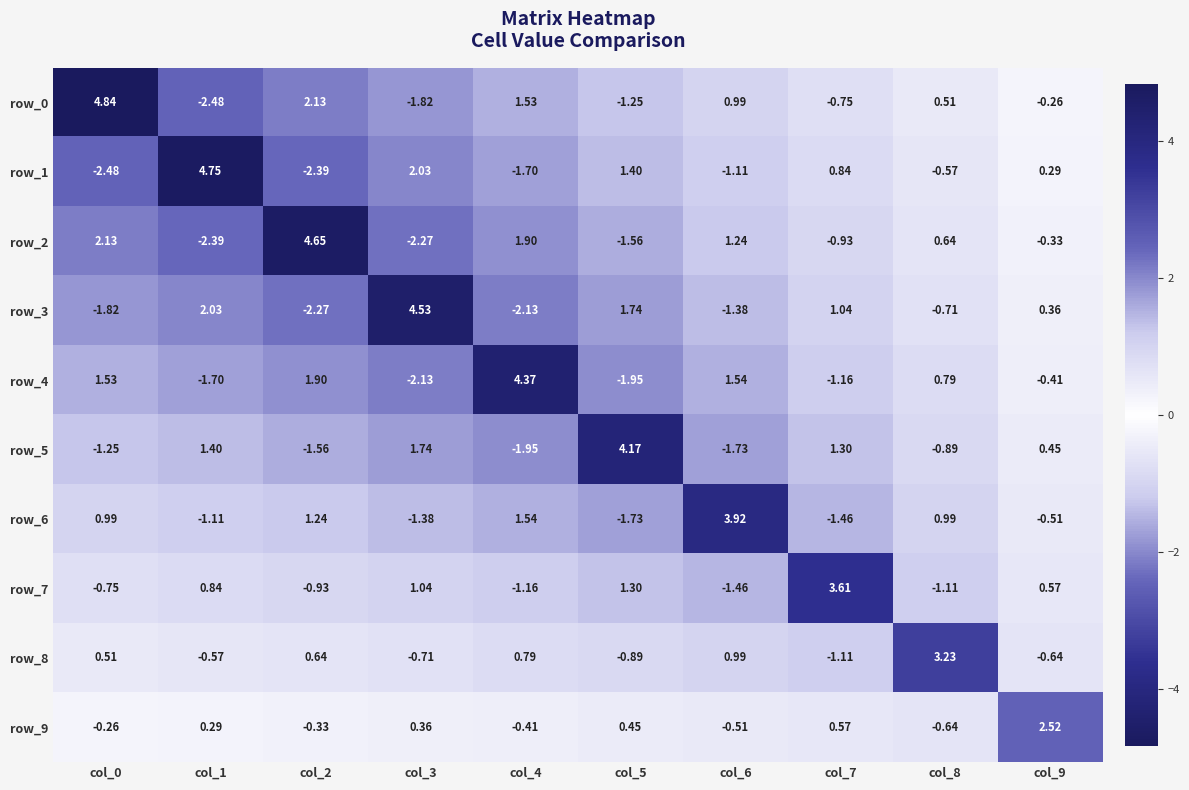

At which label does row_1 reach its peak?

col_1